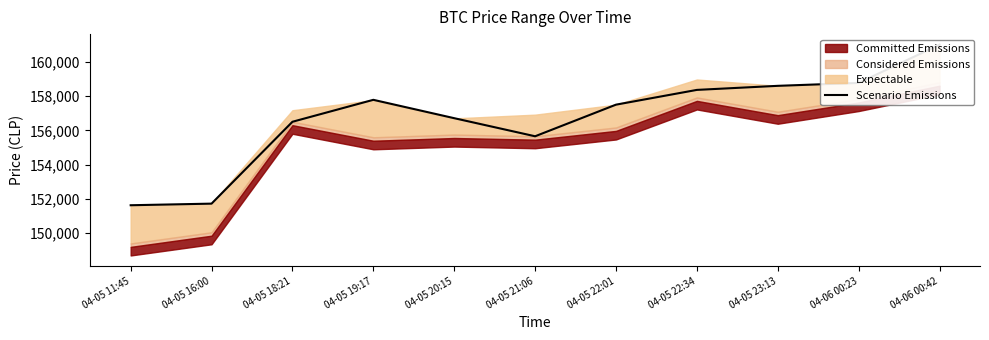

Where is the data nearest to the value 156316?

04-05 18:21